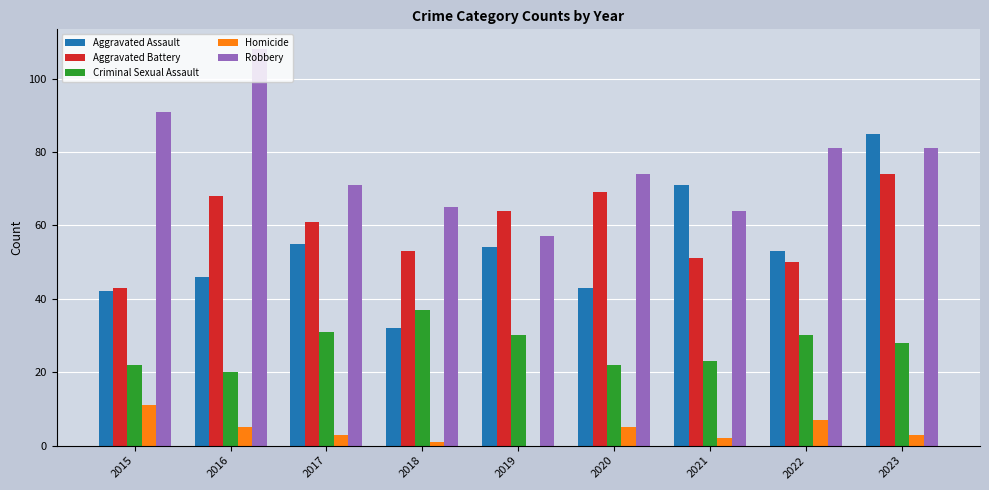

Between 2015 and 2023, which series saw the biggest shift?

Aggravated Assault